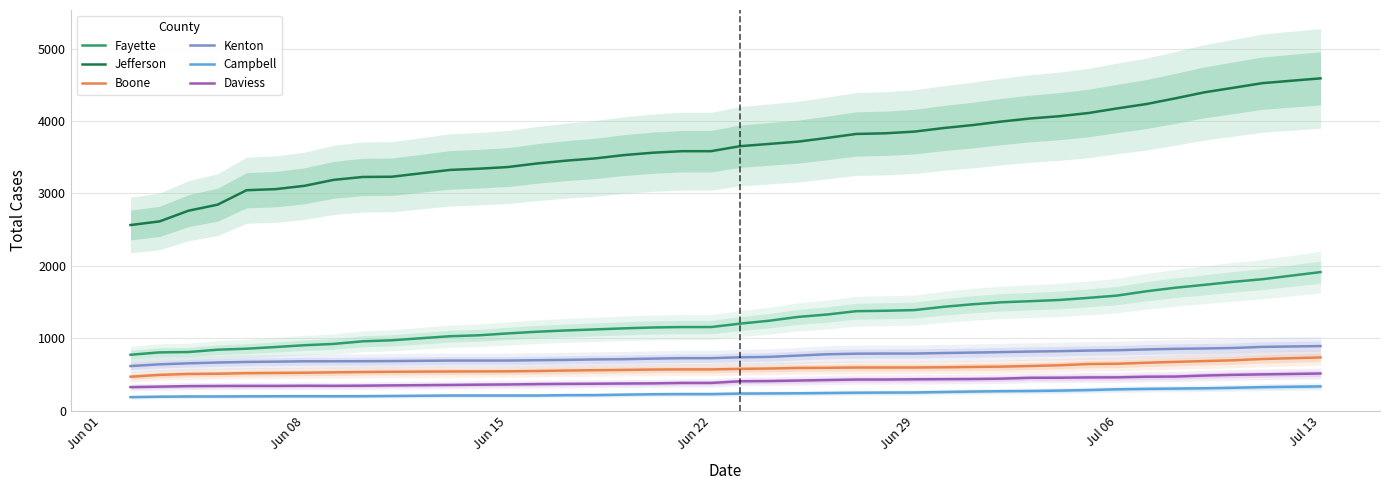

Is it true that Jefferson equals 1375 at Jul 13?

False